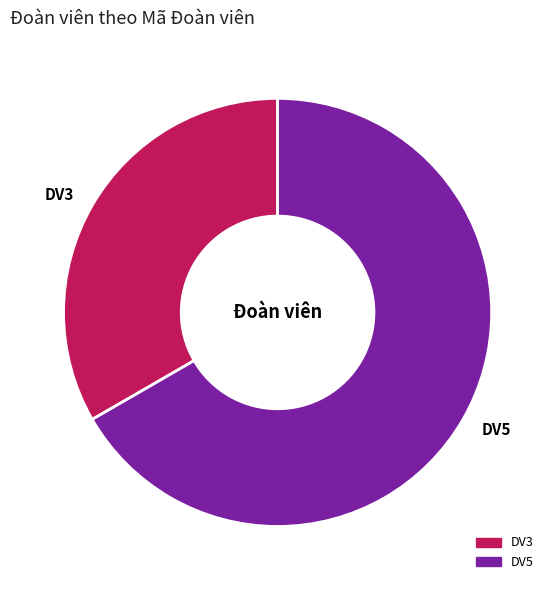

Which slice is the smallest?

DV3